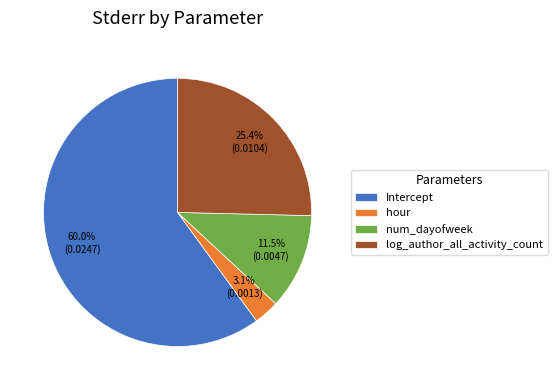

What is the smallest slice in the pie chart?

hour